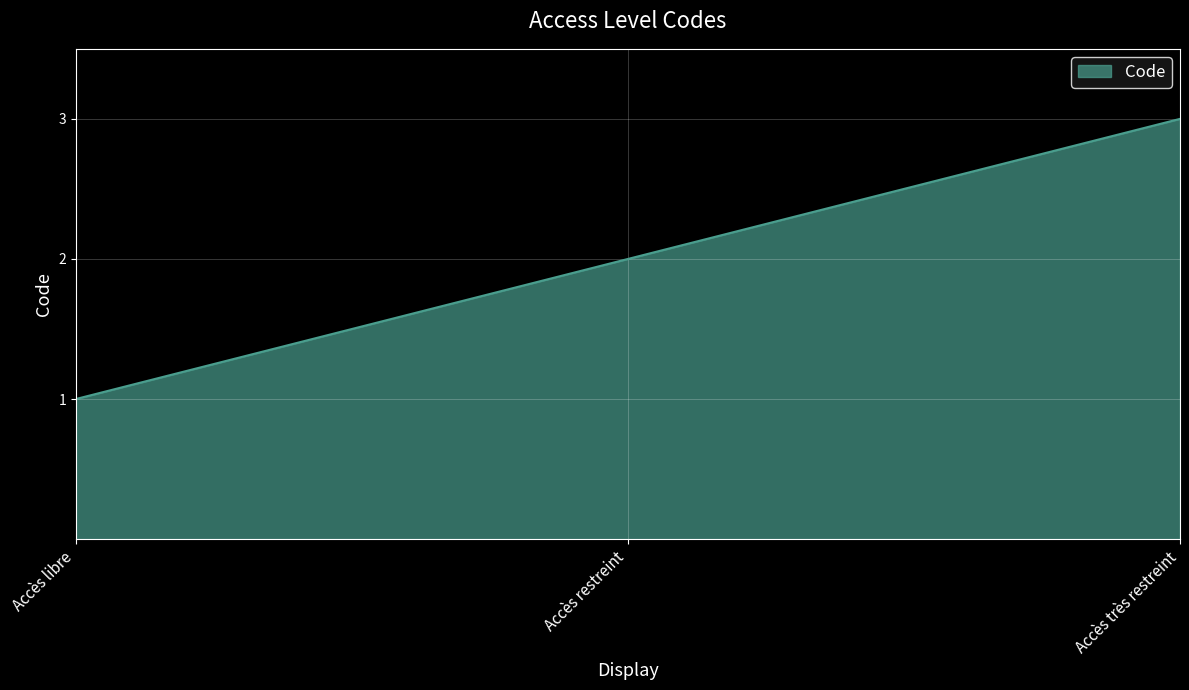

What position from the right is Accès restreint?

2